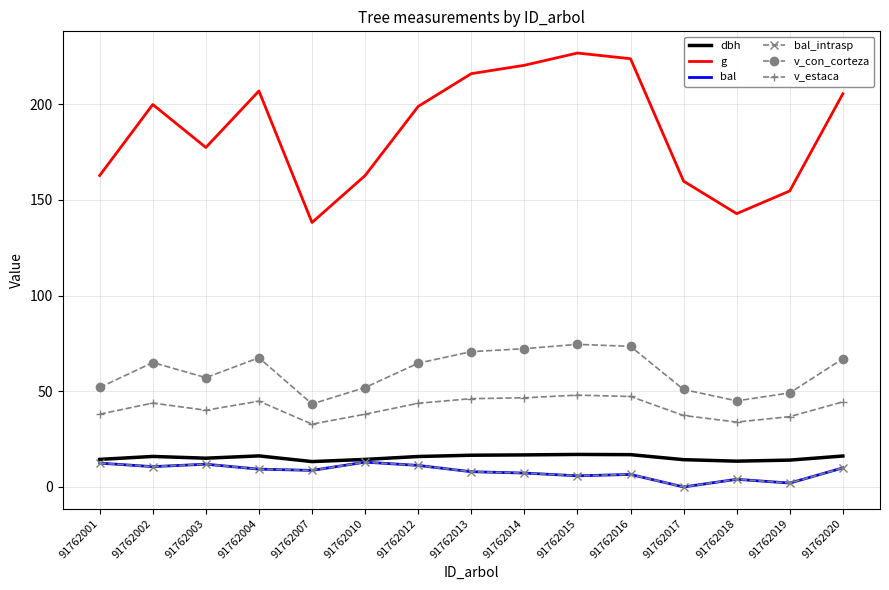

What is the lowest value of the v_con_corteza series?

43.4